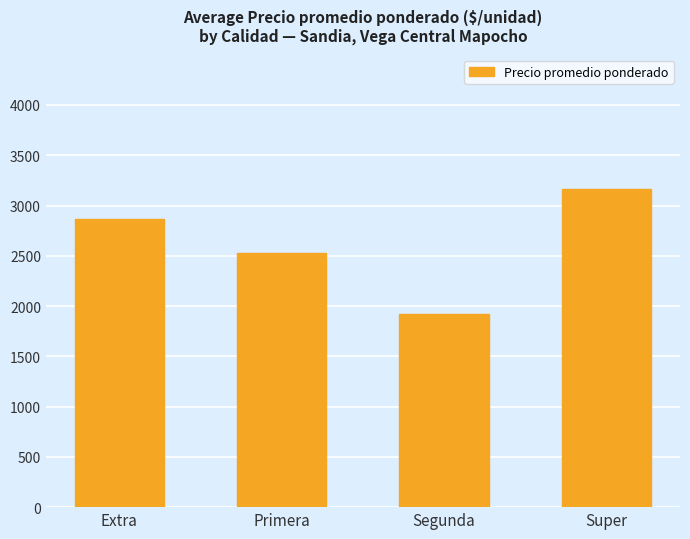

What is the difference between the maximum and second lowest values?

644